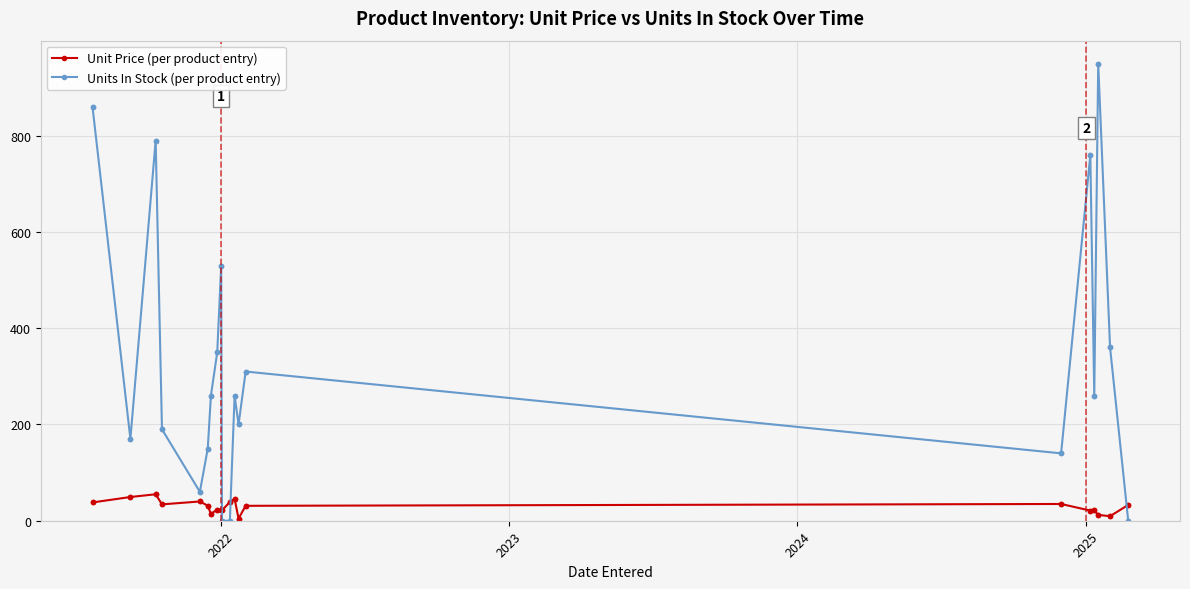

Rank the series by their average value, from highest to lowest.

Units In Stock (per product entry), Unit Price (per product entry)